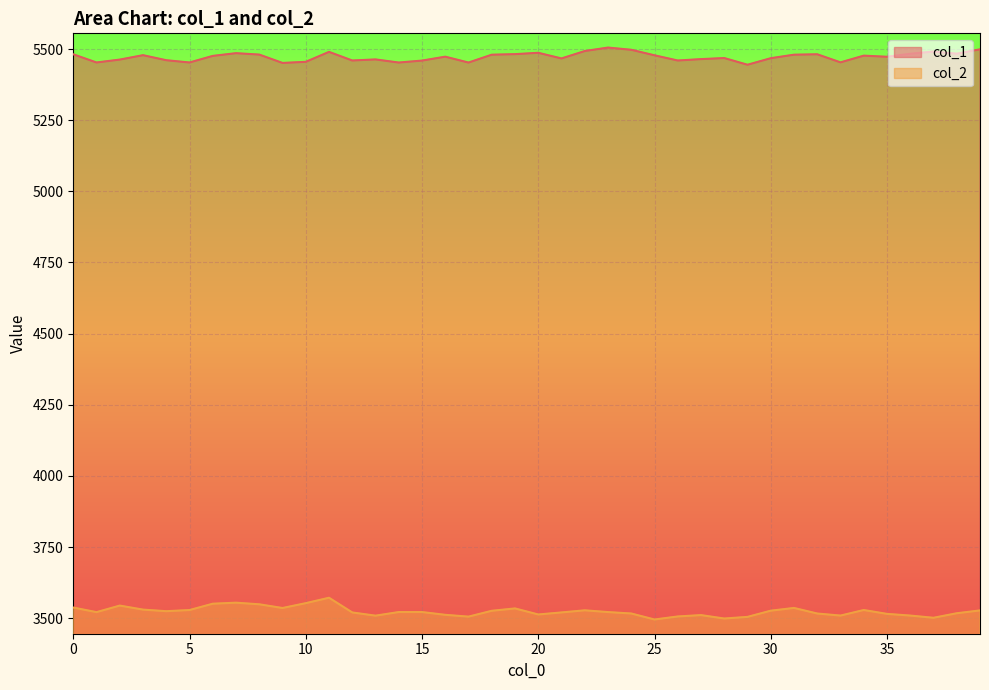

Which series has the widest spread of values?

col_2